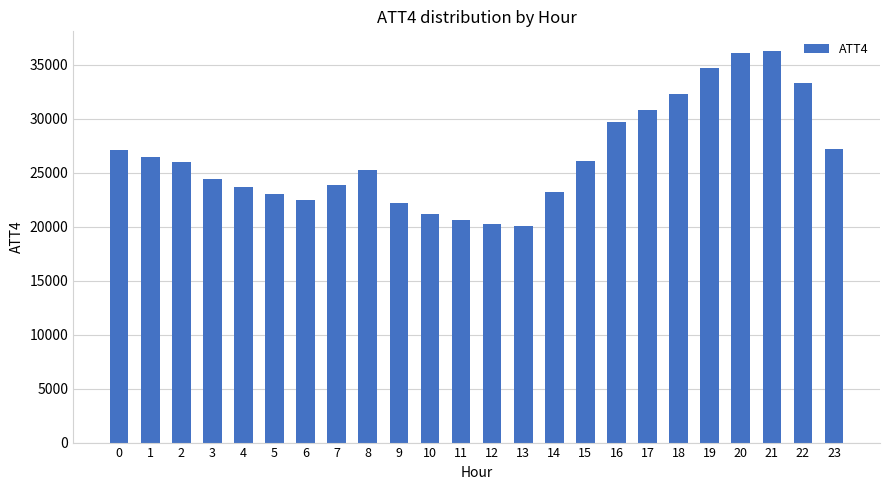

What is the minimum value shown in the chart?

20100